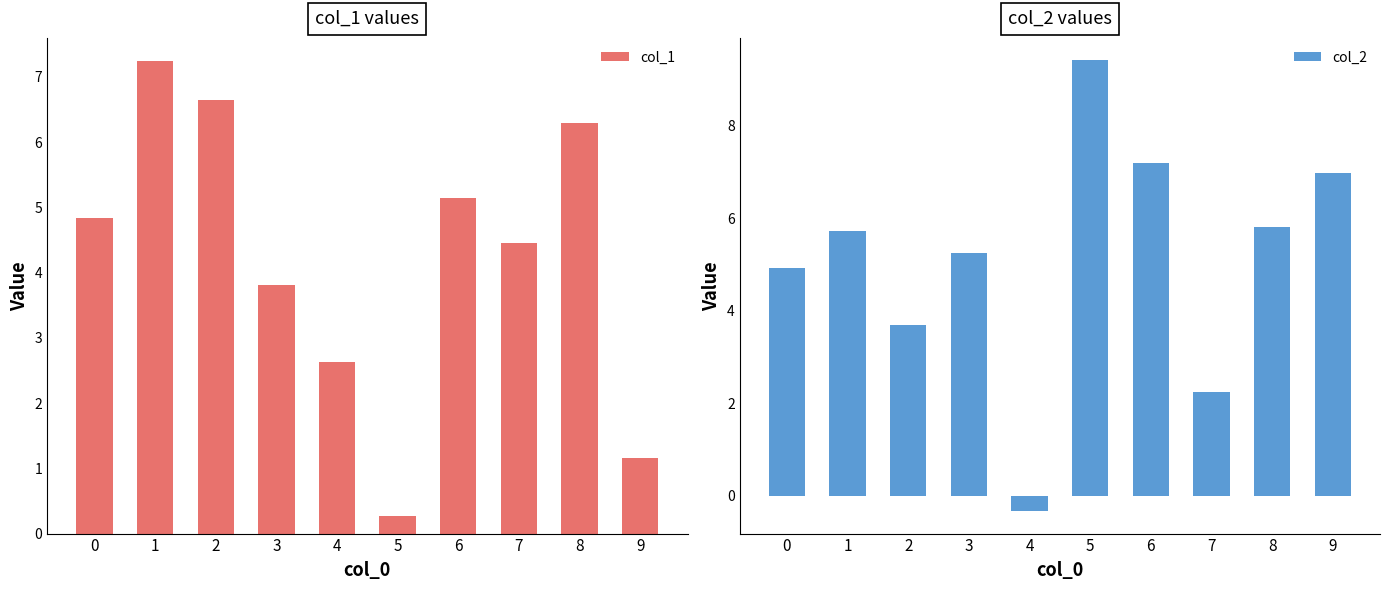

List the series in order of their overall mean, lowest first.

col_1, col_2